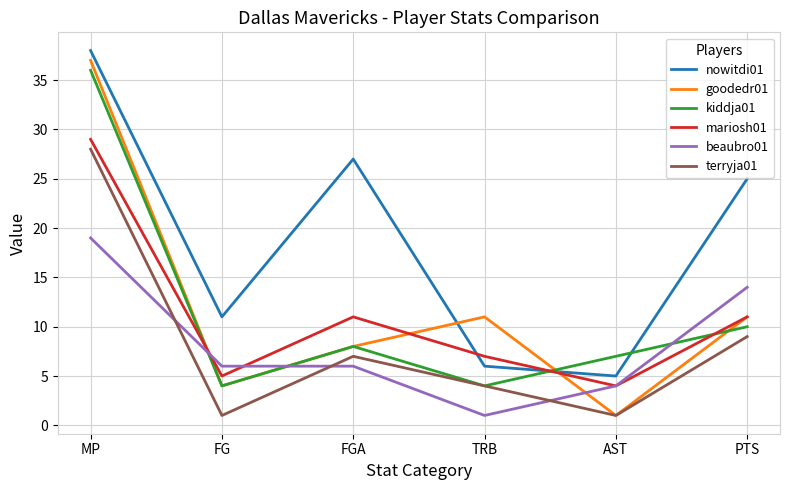

Between which two adjacent categories do beaubro01 and mariosh01 first intersect?

MP and FG